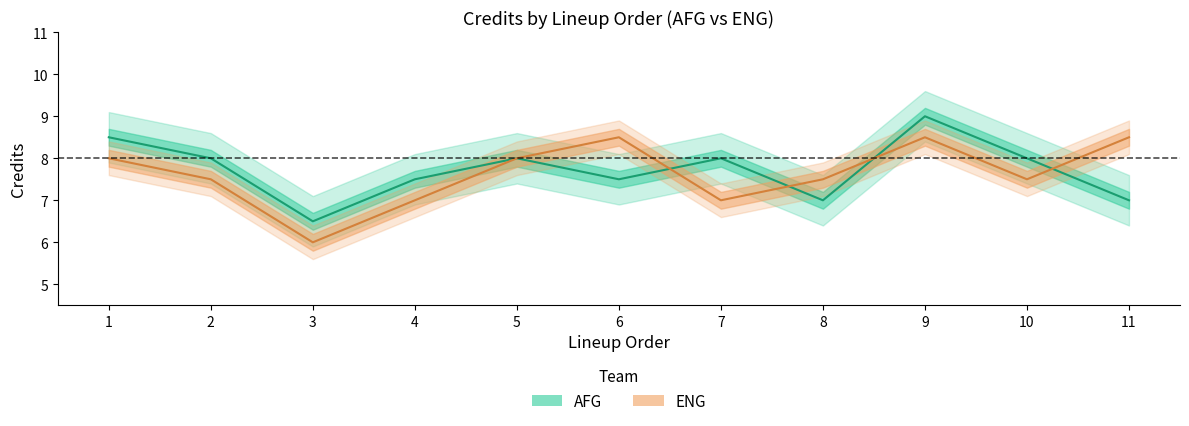

In AFG, how many points are lower than both neighbors (excluding endpoints)?

3